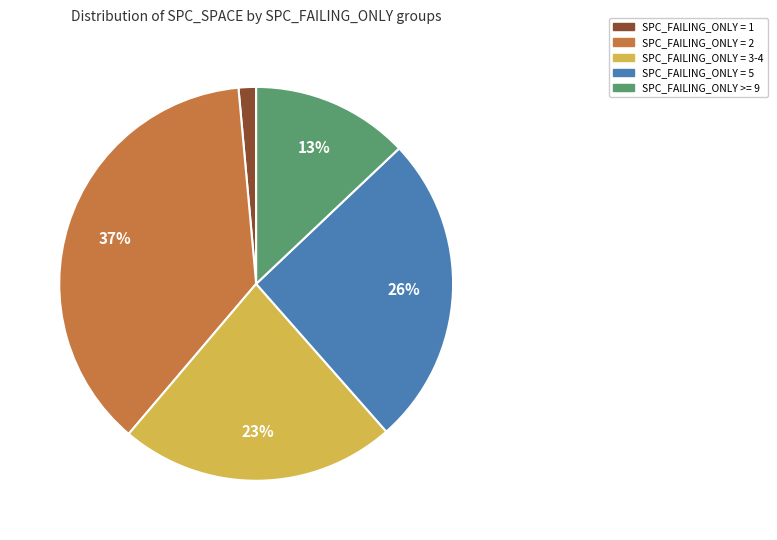

Is there a majority slice in this chart?

No